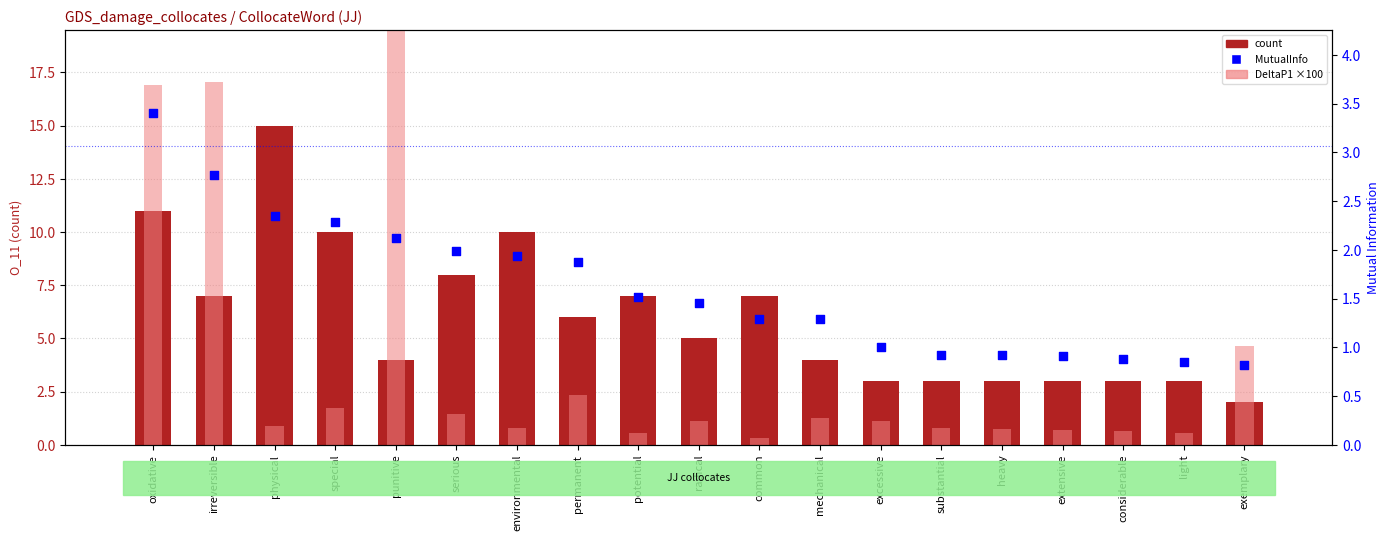

What is the total value across all series at irreversible?

26.8